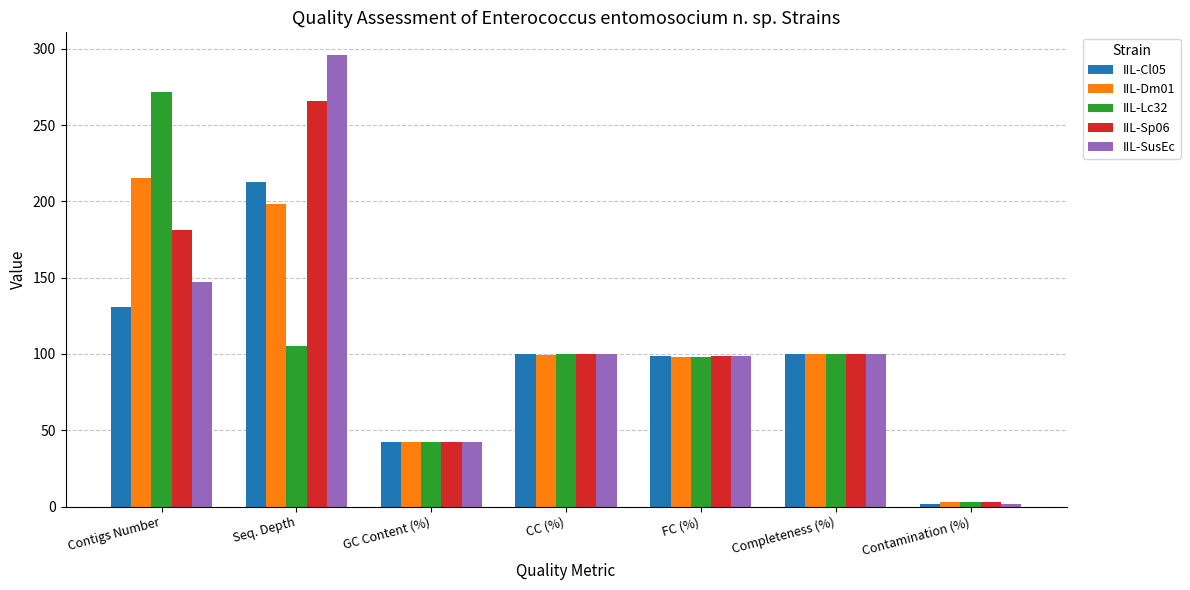

At which category does the chart reach its minimum across all series?

Contamination (%)